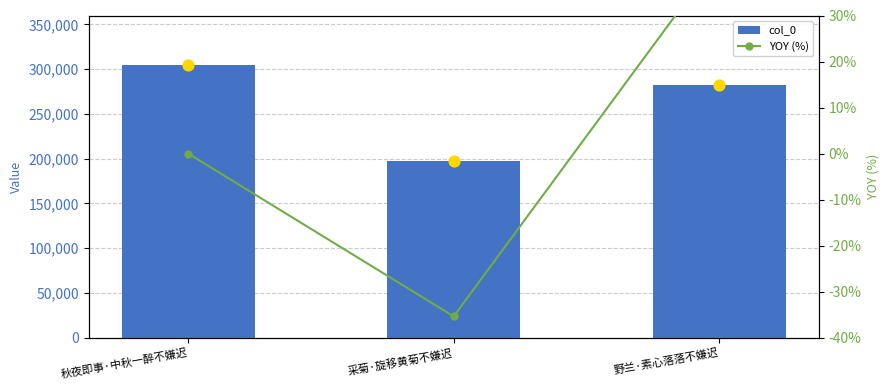

Which series reaches the maximum Y coordinate?

col_0